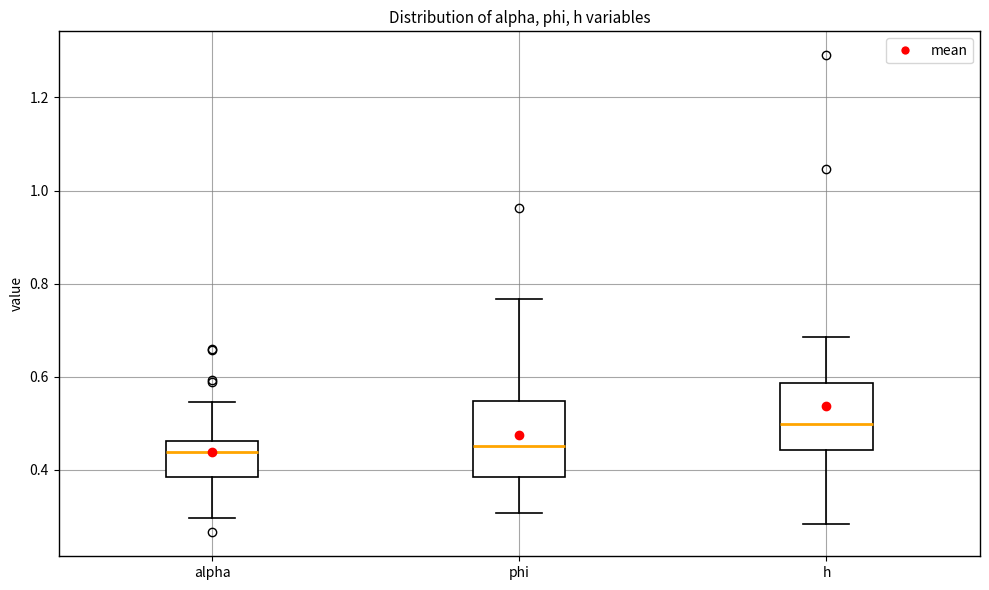

Reading left to right, read every box against the y-axis: the position of its median line, the range the box covers, and the ends of its whiskers. The values are not printed on the chart, so give them approximately, as read against the axis.

alpha: median 0.44, box 0.38 to 0.46, whiskers 0.30 to 0.54
phi: median 0.46, box 0.38 to 0.54, whiskers 0.30 to 0.76
h: median 0.50, box 0.44 to 0.58, whiskers 0.28 to 0.68